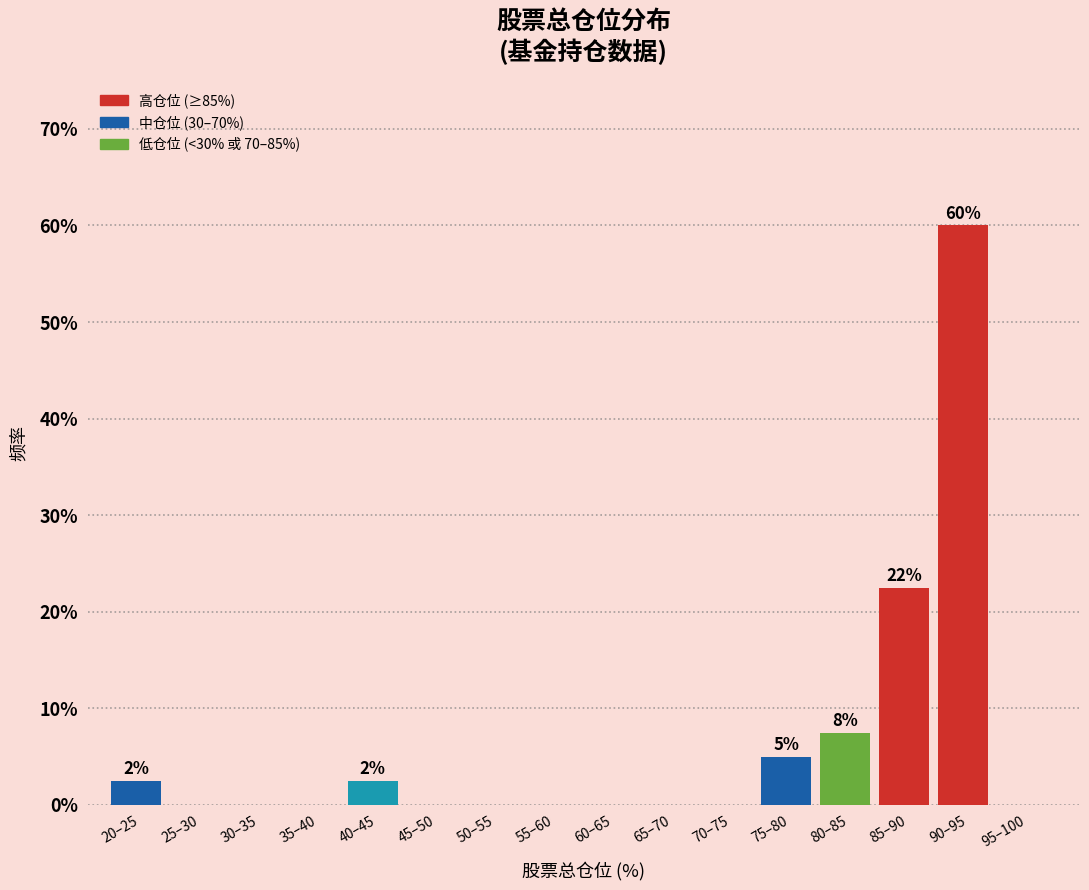

Reading left to right, extract all data points from this chart.

20–25=2.5	25–30=0.0	30–35=0.0	35–40=0.0	40–45=2.5	45–50=0.0	50–55=0.0	55–60=0.0	60–65=0.0	65–70=0.0	70–75=0.0	75–80=5.0	80–85=7.5	85–90=22.5	90–95=60.0	95–100=0.0